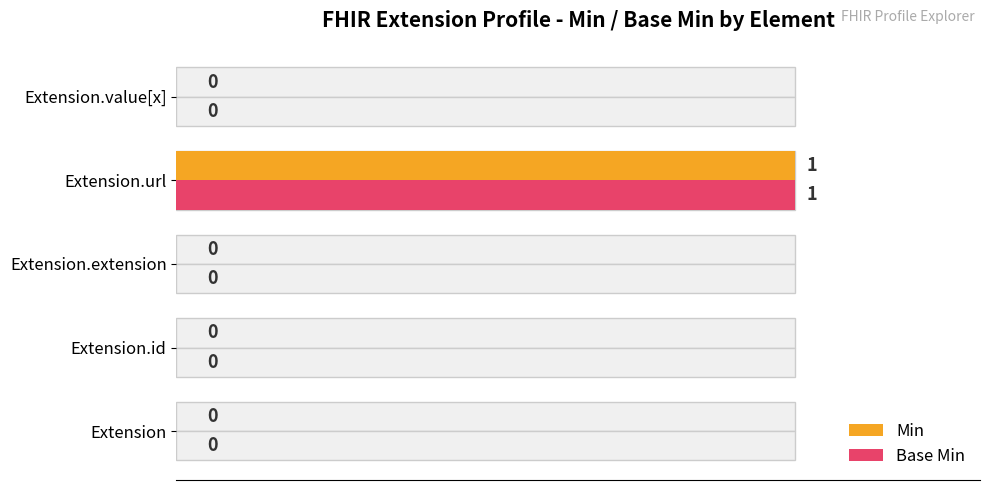

The Min series shows 1 at Extension.value[x]. True or false?

False